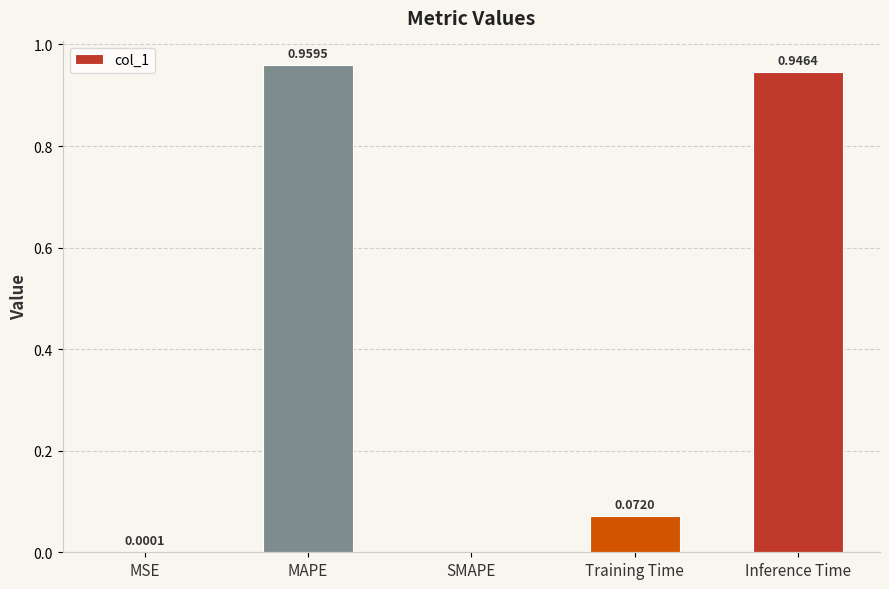

What is the sum of all values?

2.0